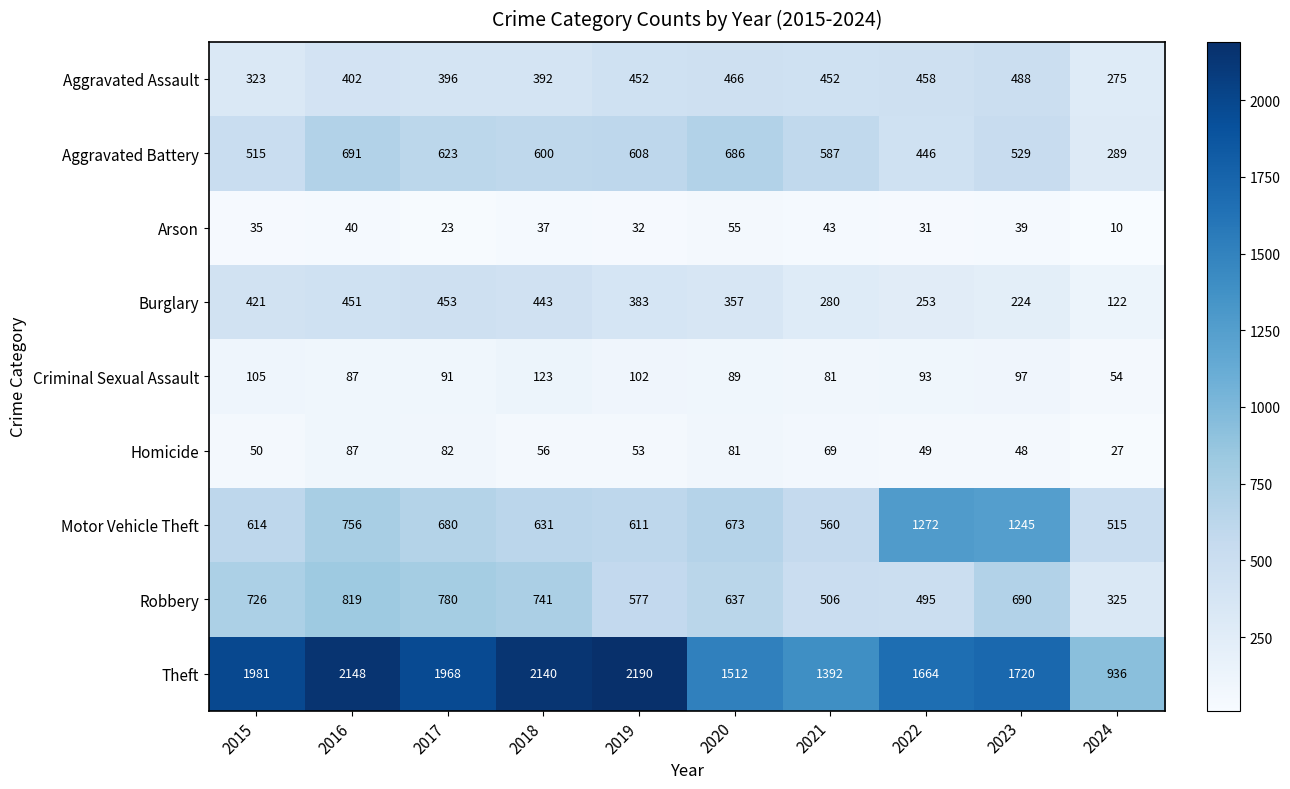

What is the difference between the maximum and minimum values in the Theft series?

1254